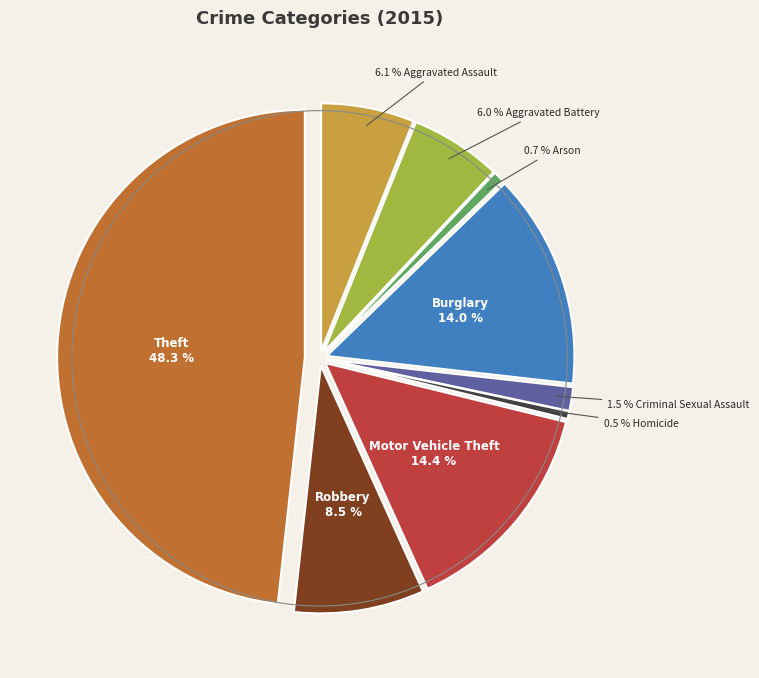

Which has a higher value, Burglary or Aggravated Battery?

Burglary